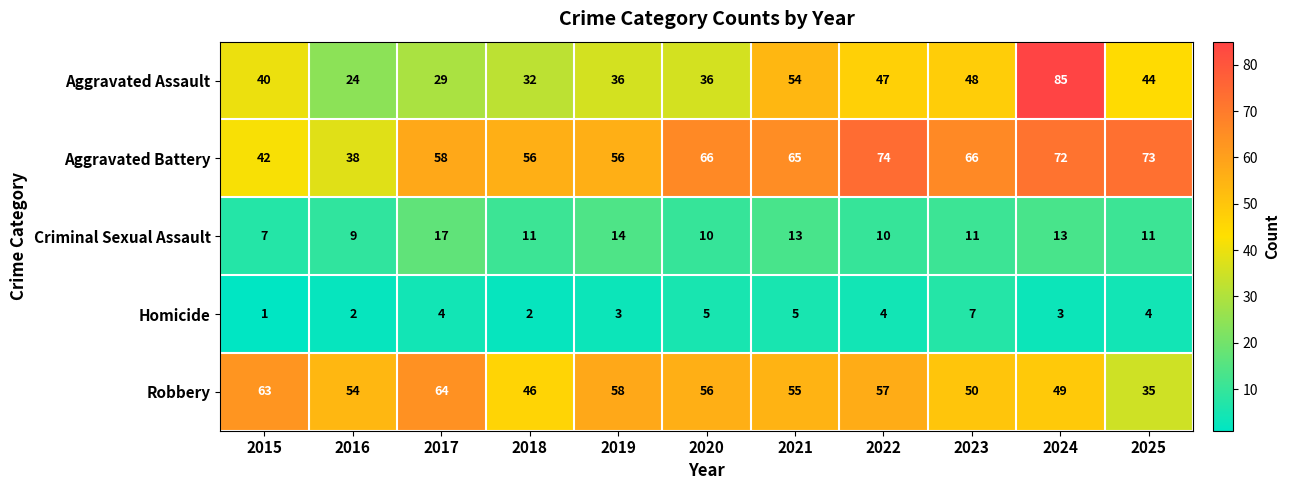

What is the total value across all series at 2017?

172